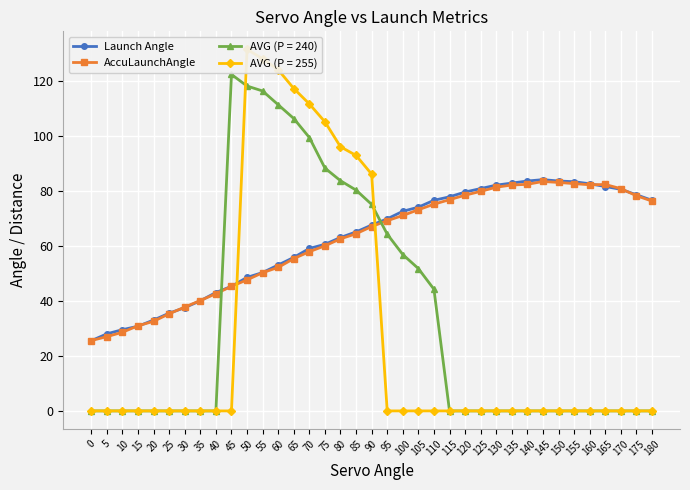

How many data points does each series have?

37